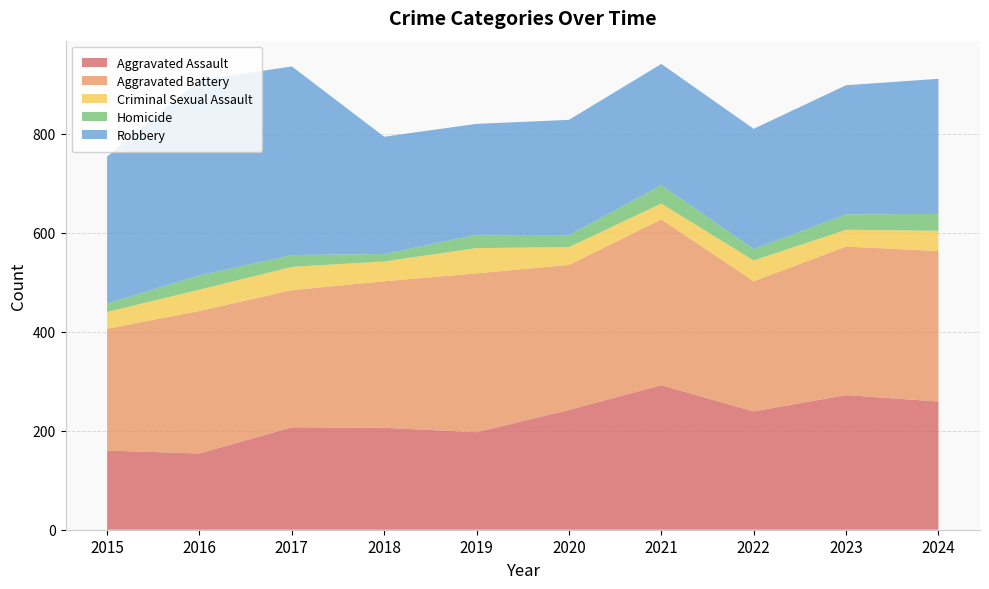

Reading left to right, transcribe all the data shown in this chart.

Aggravated Assault: 2015=160	2016=154	2017=207	2018=206	2019=197	2020=242	2021=292	2022=239	2023=272	2024=259
Aggravated Battery: 2015=246	2016=288	2017=277	2018=296	2019=321	2020=293	2021=335	2022=263	2023=300	2024=304
Criminal Sexual Assault: 2015=34	2016=43	2017=47	2018=40	2019=51	2020=36	2021=32	2022=42	2023=34	2024=41
Homicide: 2015=17	2016=29	2017=24	2018=15	2019=27	2020=24	2021=37	2022=23	2023=31	2024=34
Robbery: 2015=297	2016=394	2017=381	2018=237	2019=224	2020=233	2021=245	2022=243	2023=261	2024=273